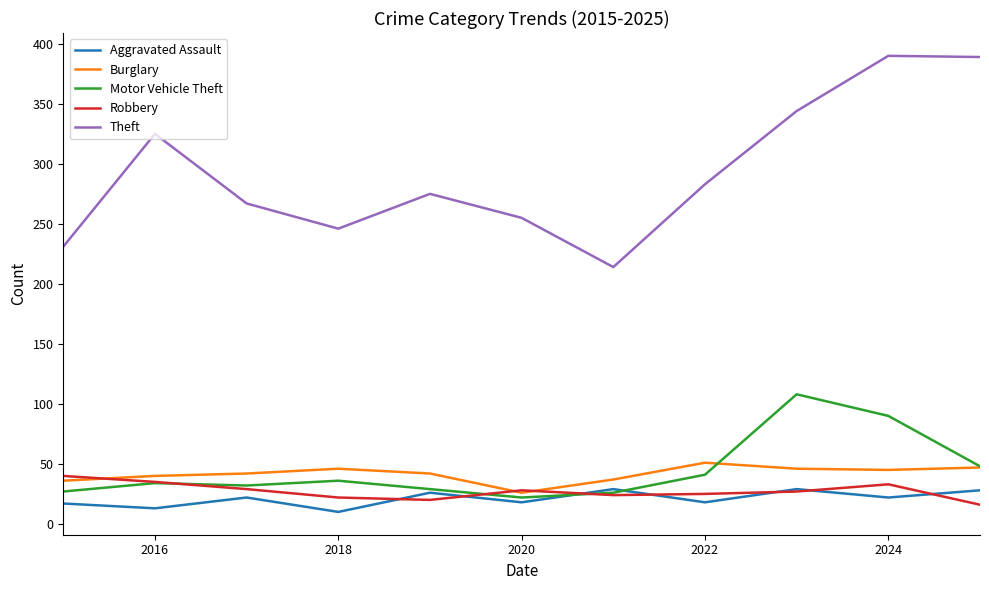

Which series has the largest total across all categories?

Theft